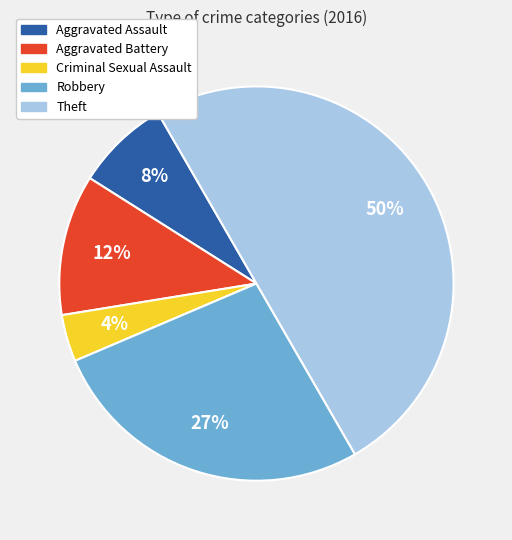

To the nearest percent, what percentage of the pie is Theft?

50%